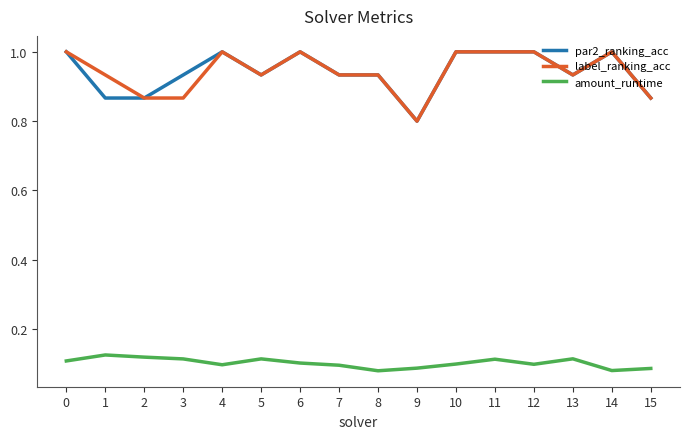

True or false: amount_runtime and par2_ranking_acc cross at least once.

False